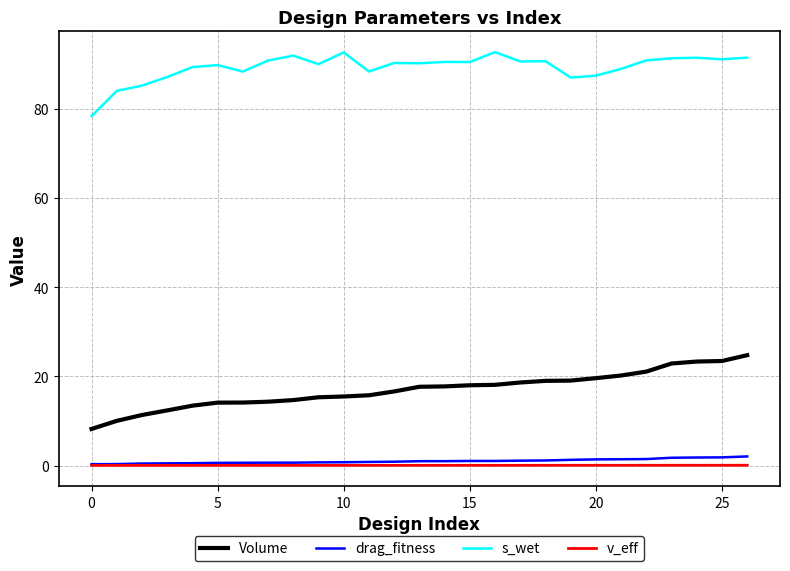

Which series has the largest total across all categories?

s_wet